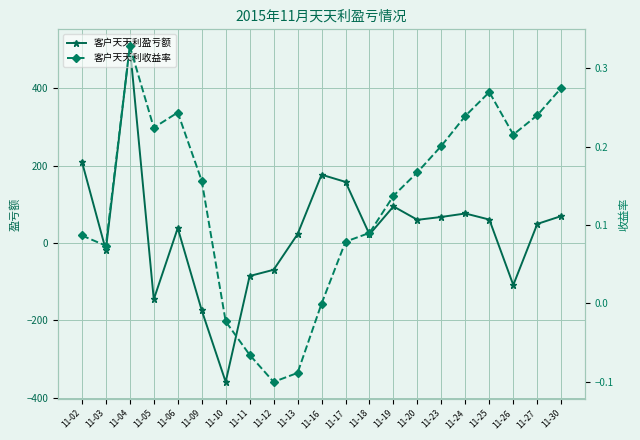

Is the value of 客户天天利收益率 at 11-25 greater than the value of 客户天天利盈亏额 at 11-13?

No